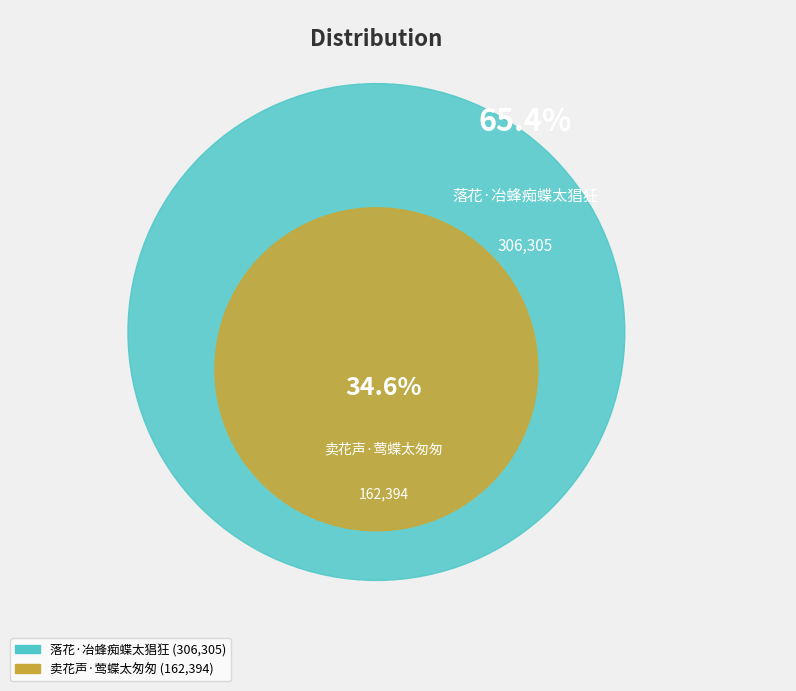

Which category has the smallest portion of the pie?

卖花声·莺蝶太匆匆